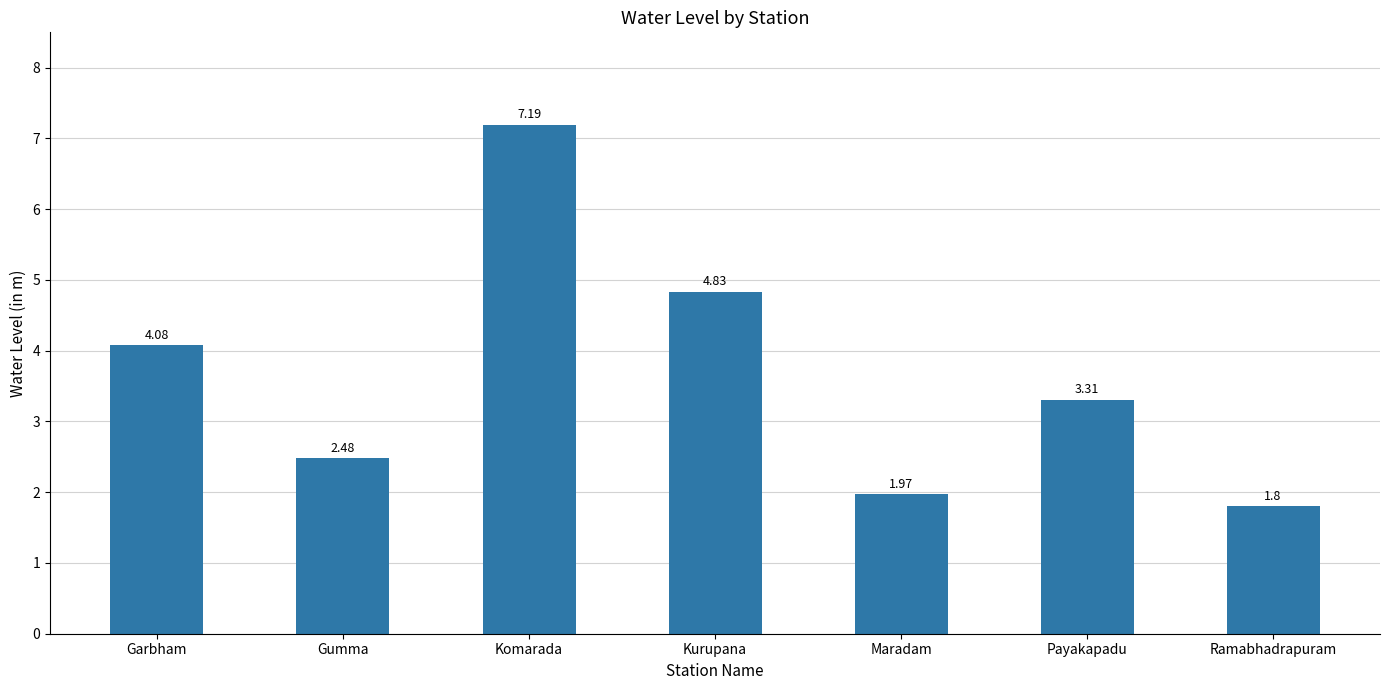

The value at Gumma is 0.9. True or false?

False